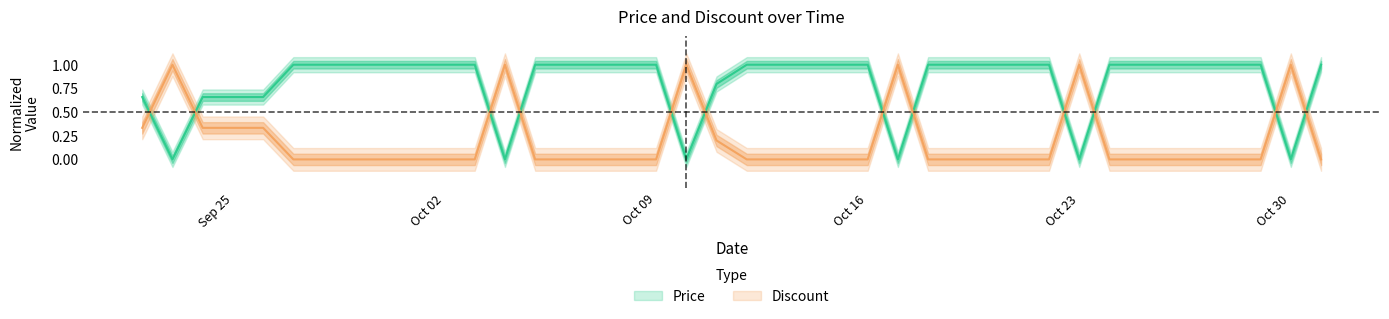

How many categories are shown in the chart?

40